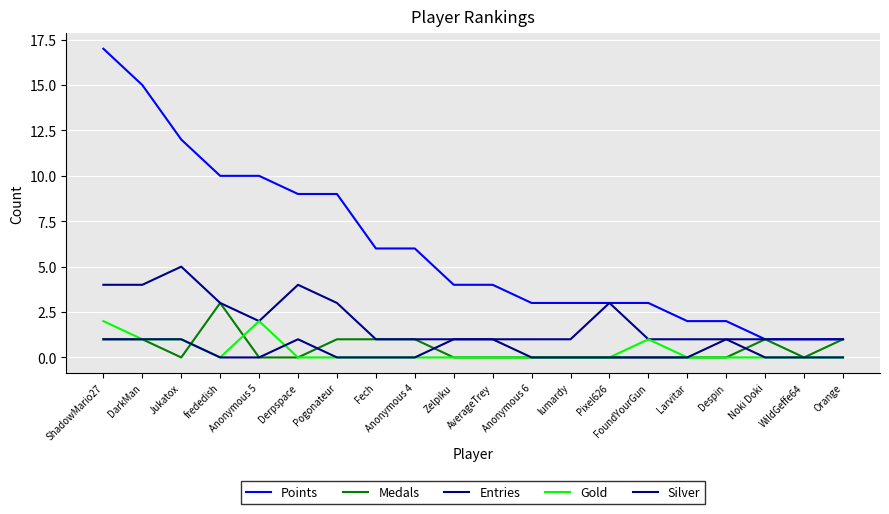

Where is Gold nearest to the value 1?

DarkMan